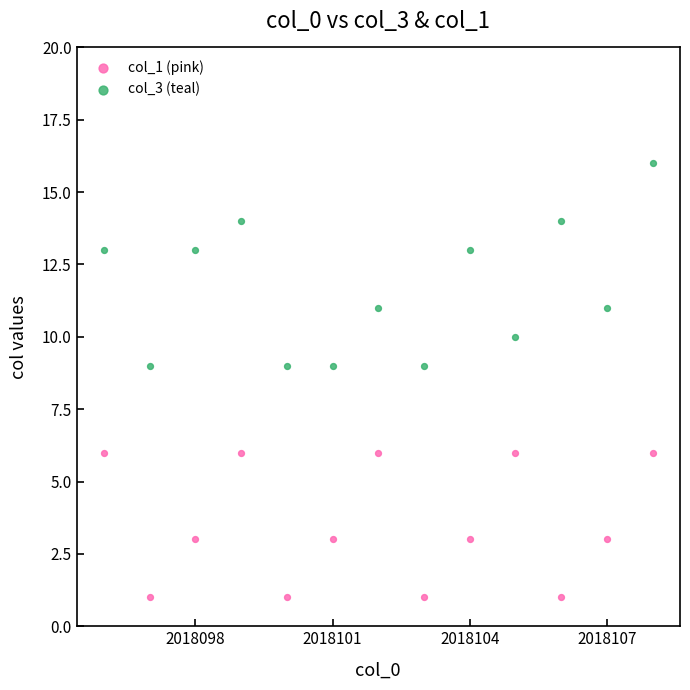

Which series has the widest spread of Y values?

col_3 (teal)